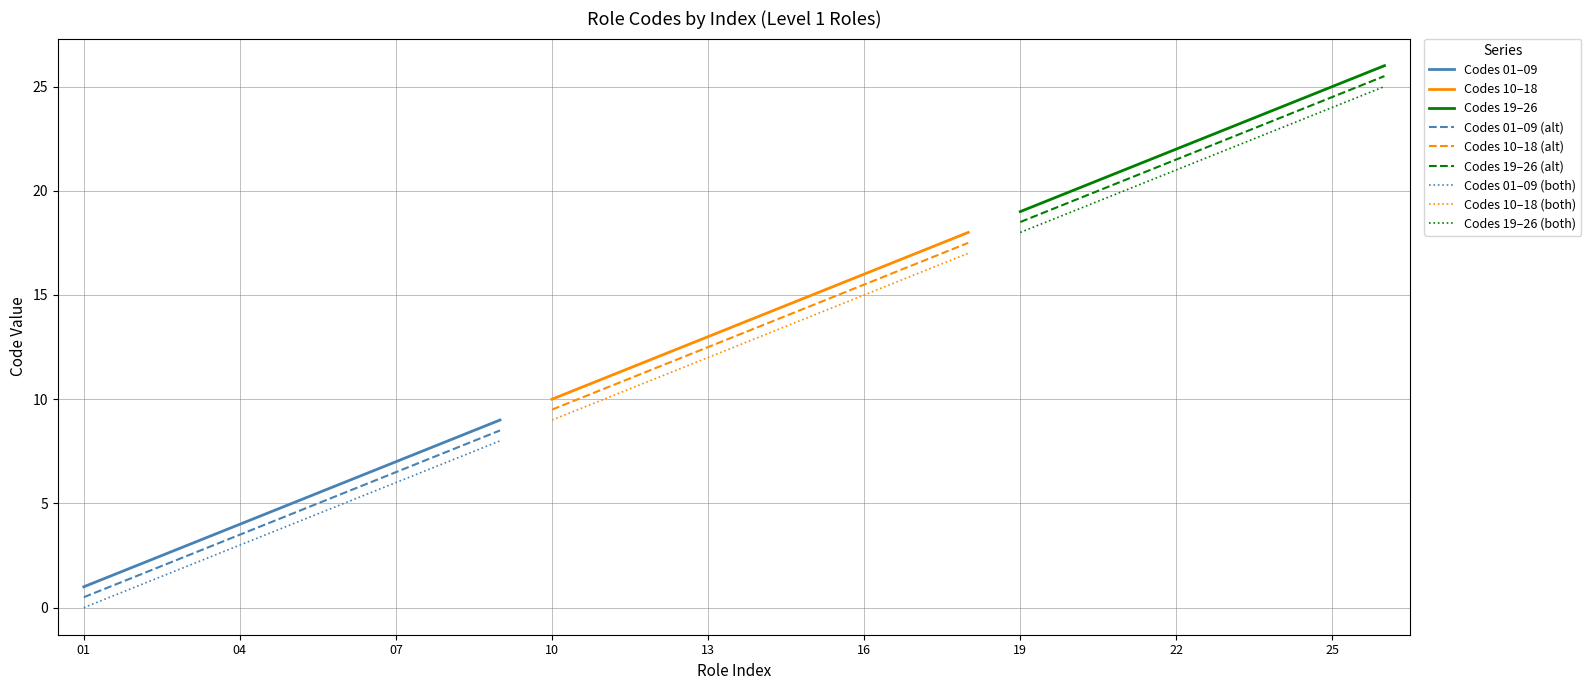

The value of Codes 01–09 (both) at 01 is -3.1. True or false?

False